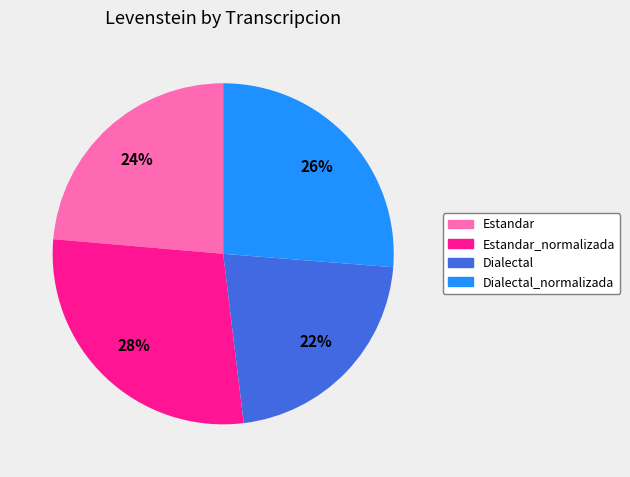

How many slices are in this pie chart?

4